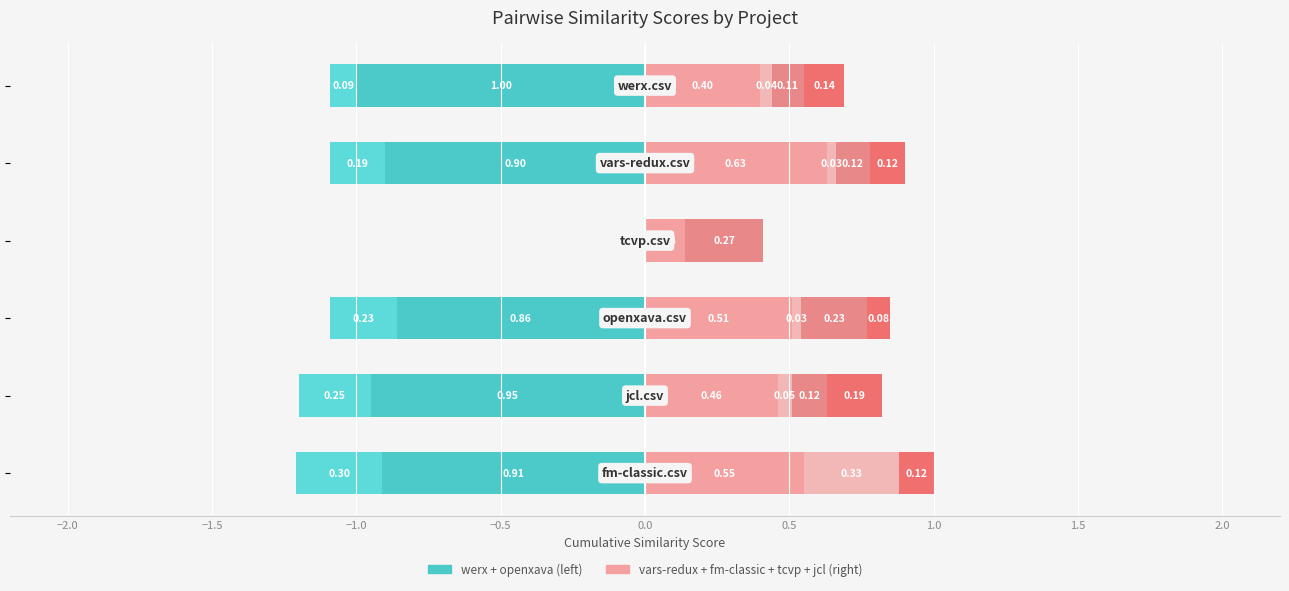

How many groups of bars are there?

6